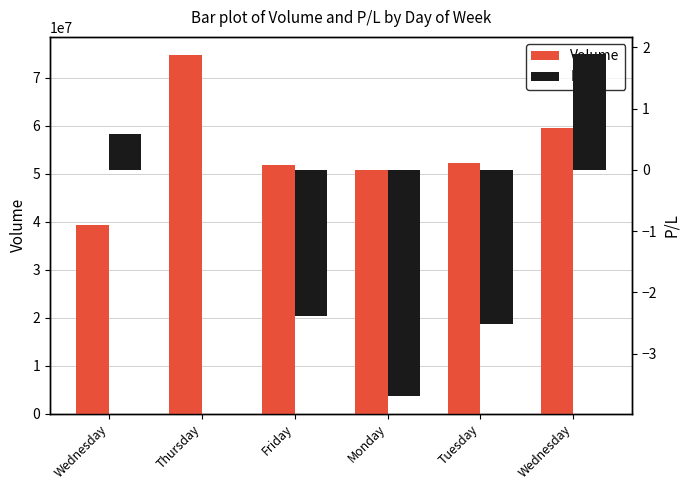

What is the minimum value for Volume?

39328106.0